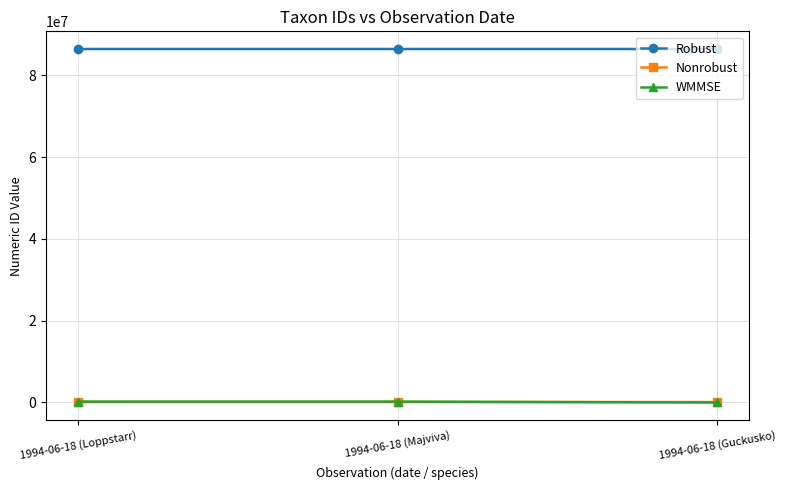

What is the label of the 2nd point from the left?

1994-06-18 (Majviva)